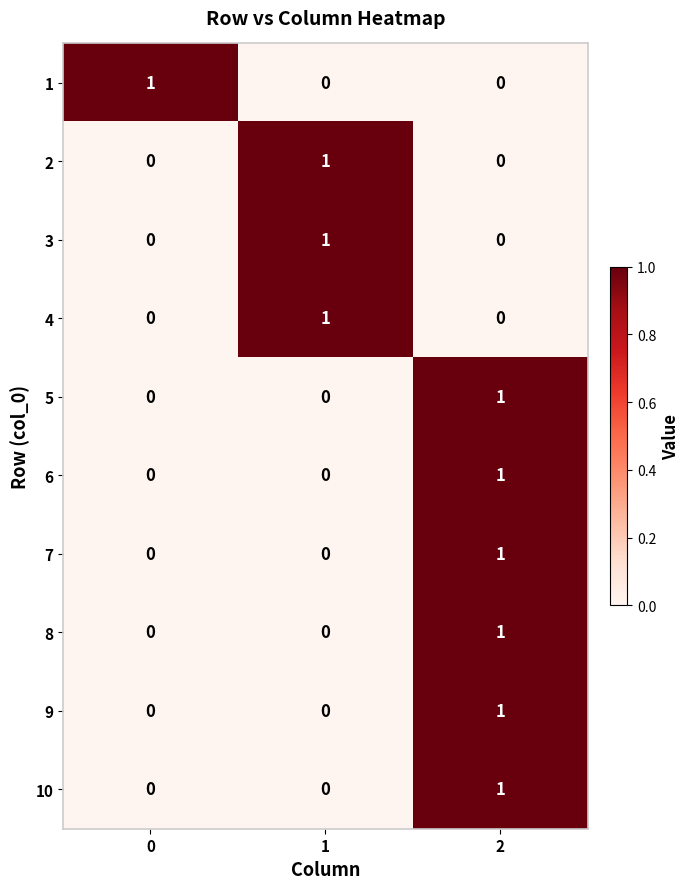

Is the value of 4 at 0 greater than the value of 5 at 2?

No